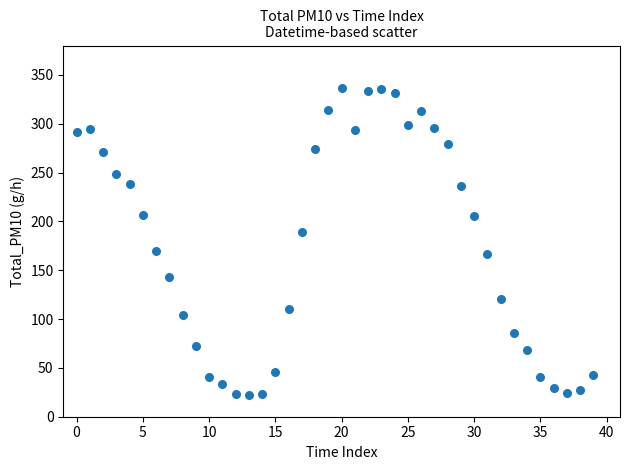

How many points are shown in the scatter plot?

40